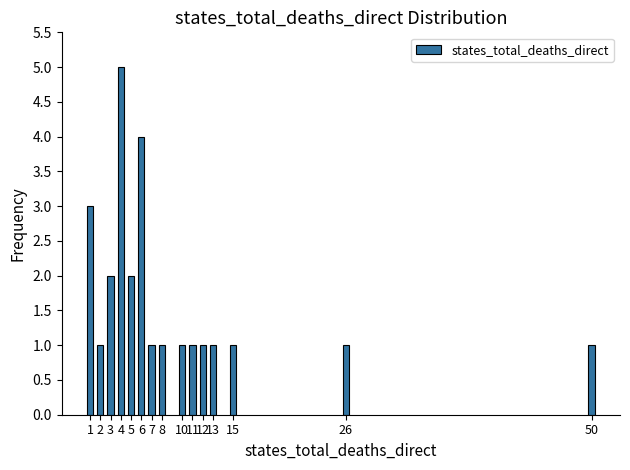

What is the average value?

2